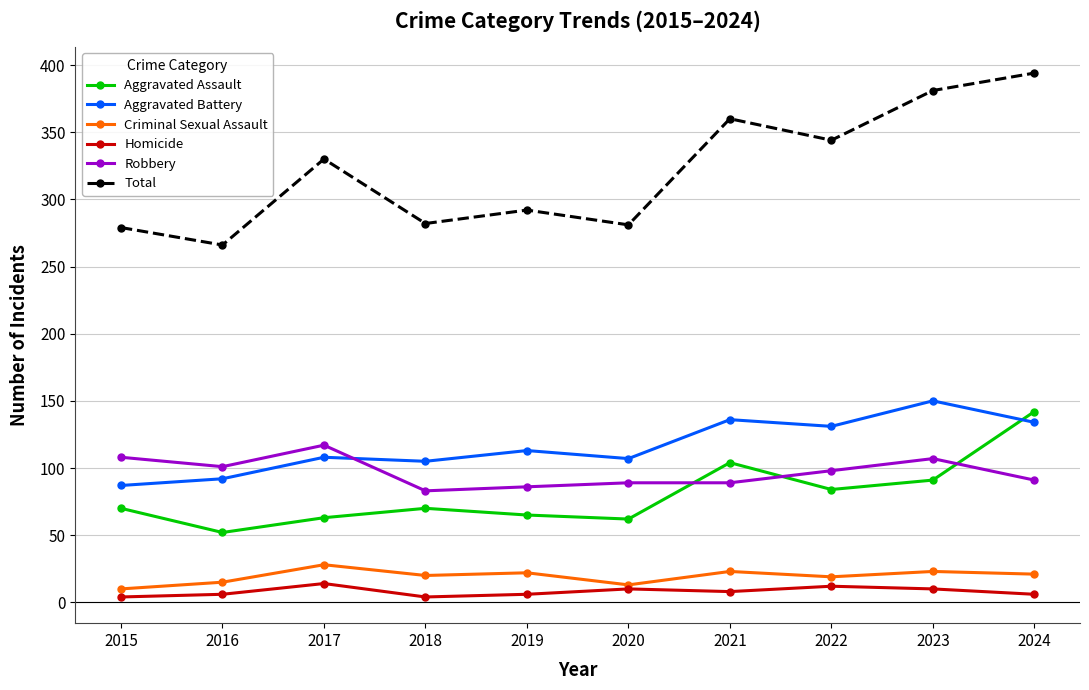

How many distinct data groups are displayed?

6